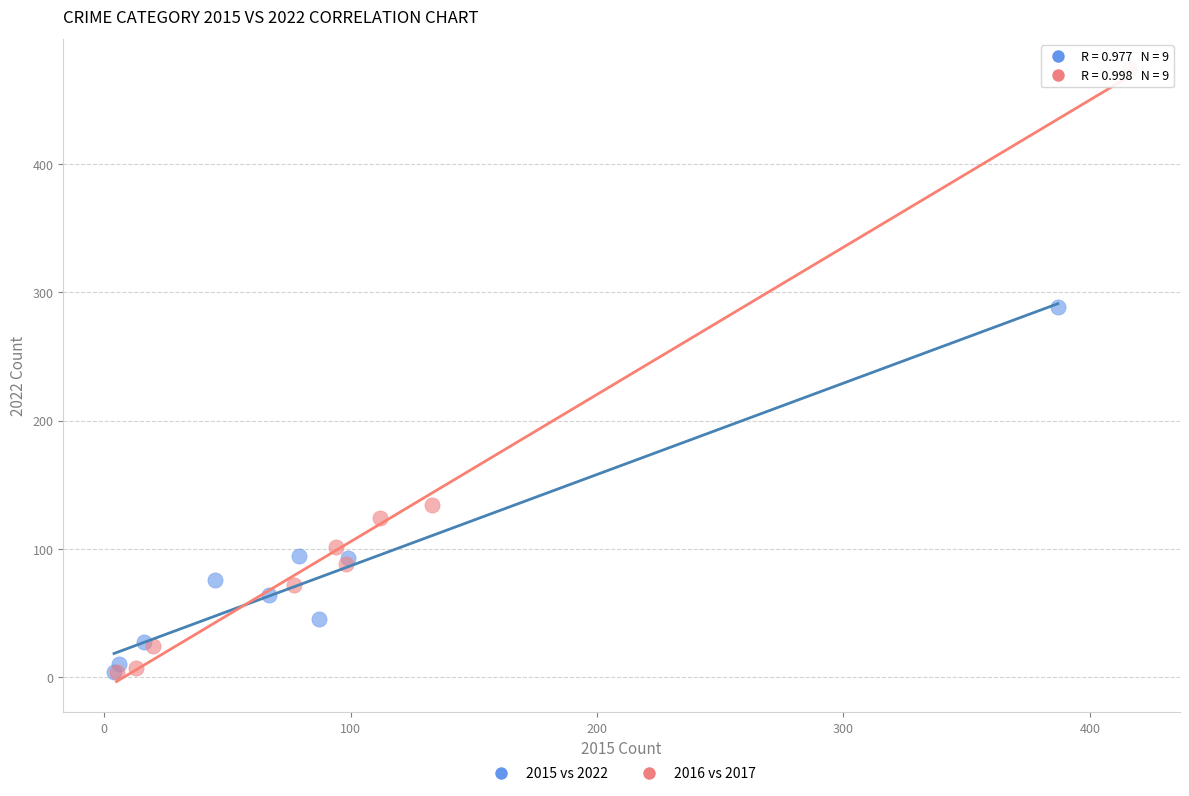

What are all the series names shown in the legend?

2015 vs 2022, 2016 vs 2017